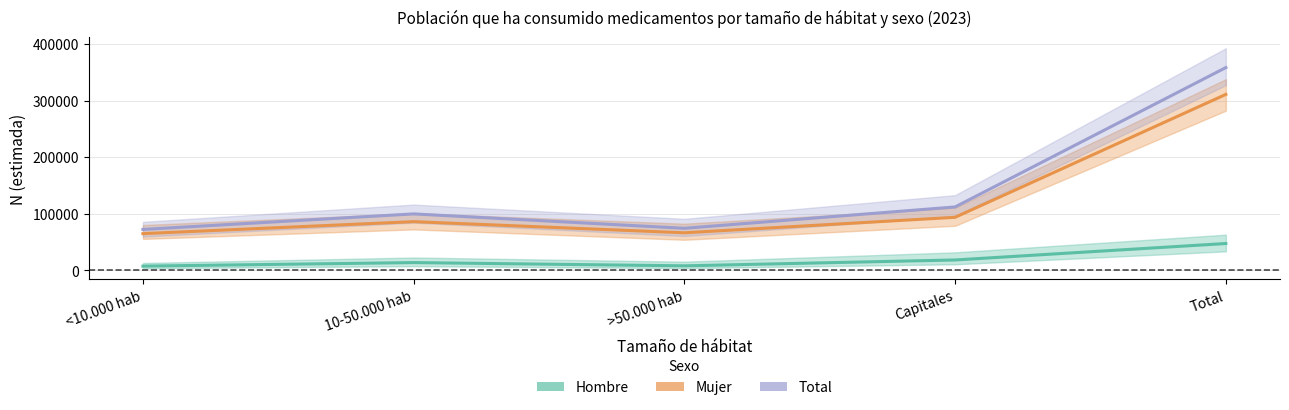

Does the chart display data point markers on the line(s)?

No